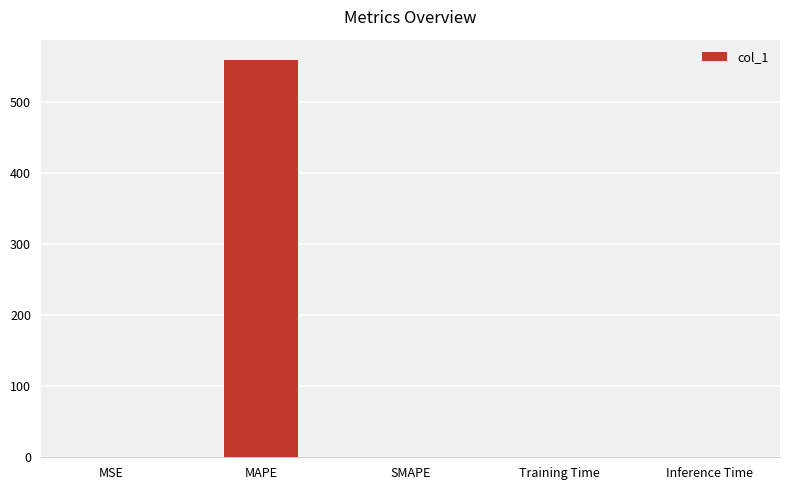

True or false: the data shows 0.0 at SMAPE.

True